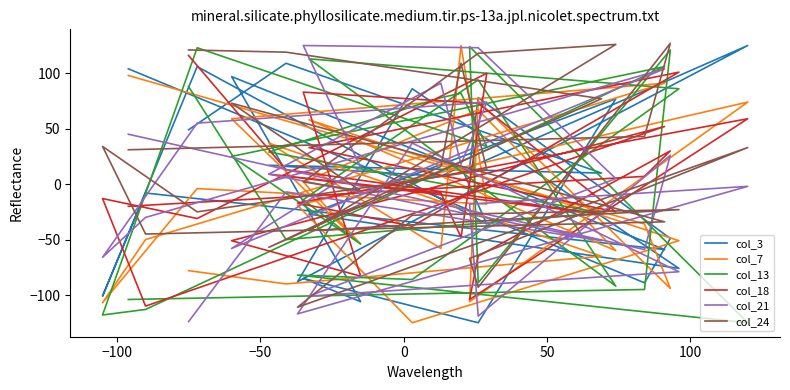

What is the sum of all col_24 values?

511